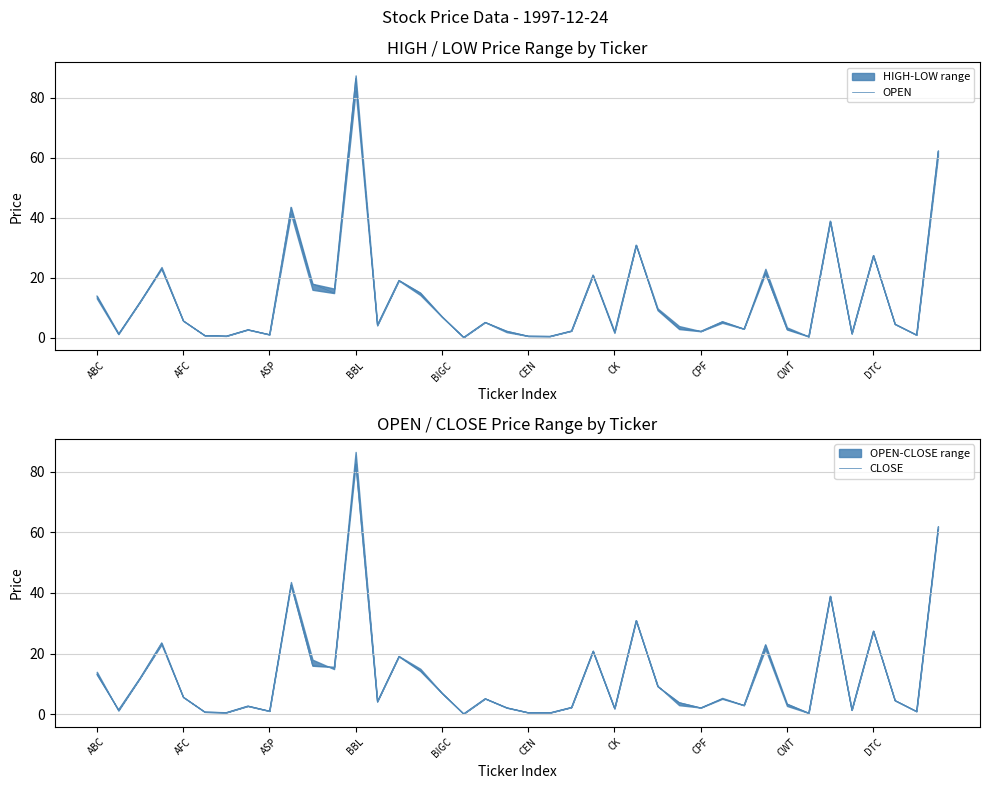

How many values in the OPEN series are below 5?

20